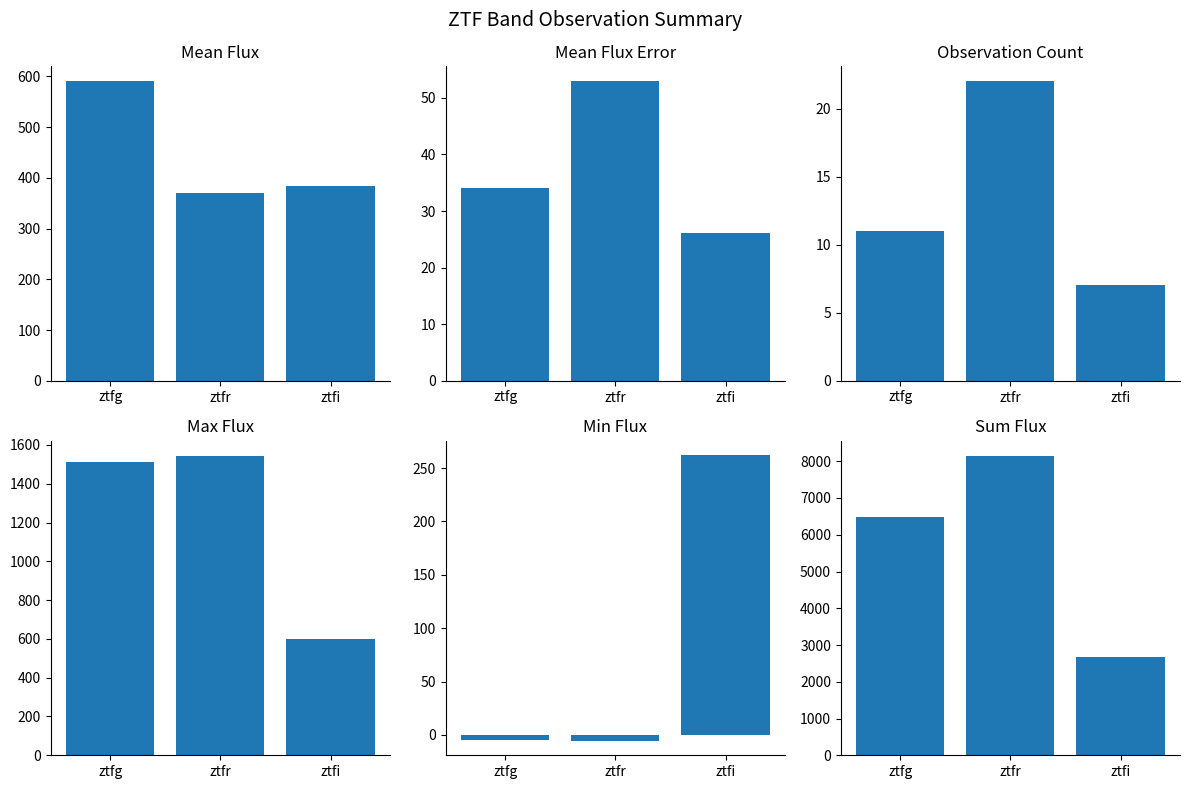

Which series changed the most between ztfg and ztfi?

Sum Flux